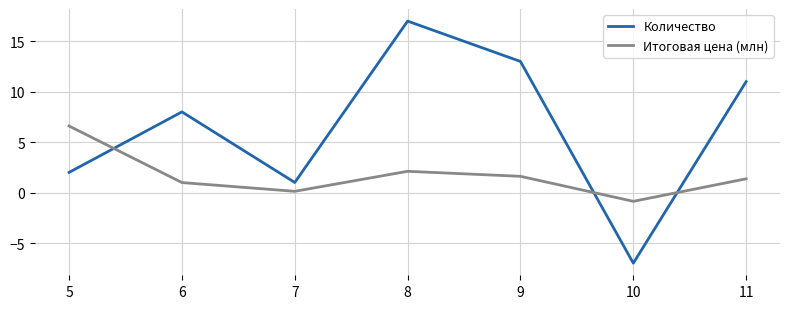

Is it true that Количество equals -2.3 at 10?

False